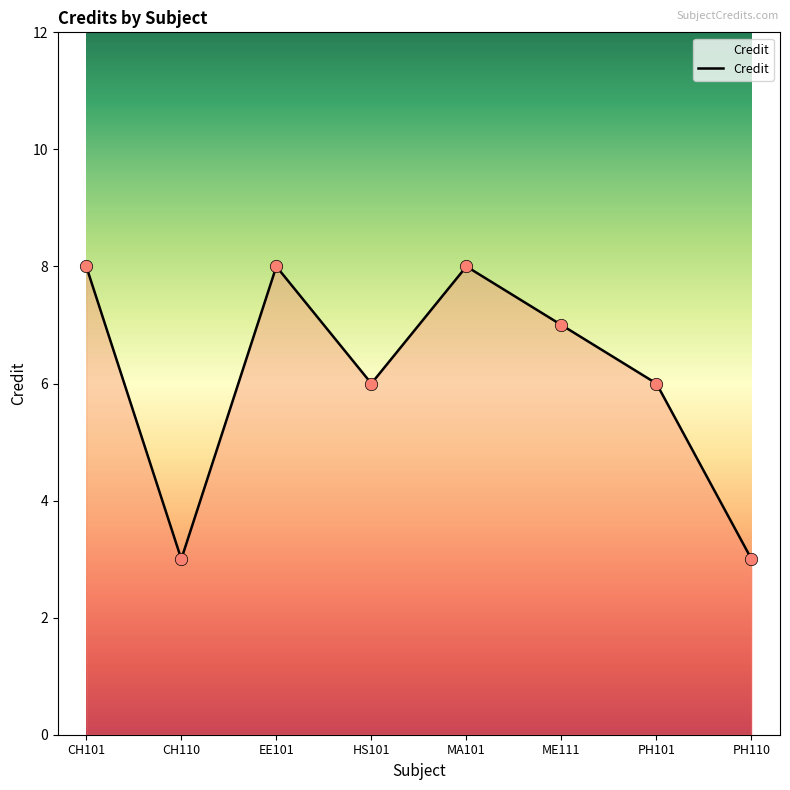

Which has a higher value, PH101 or CH110?

PH101